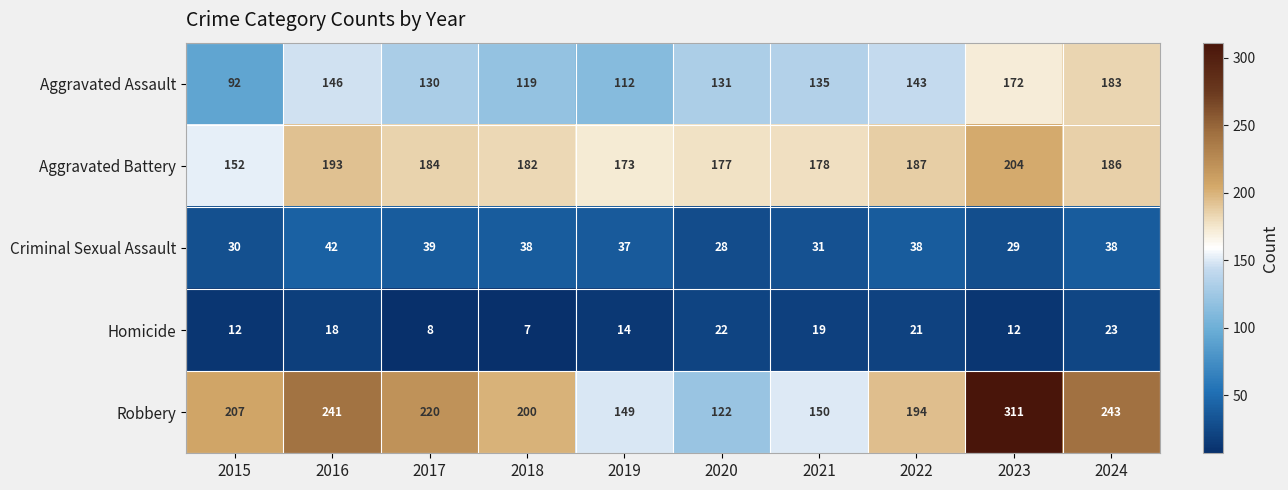

What is the difference between the highest and lowest values at 2019?

159